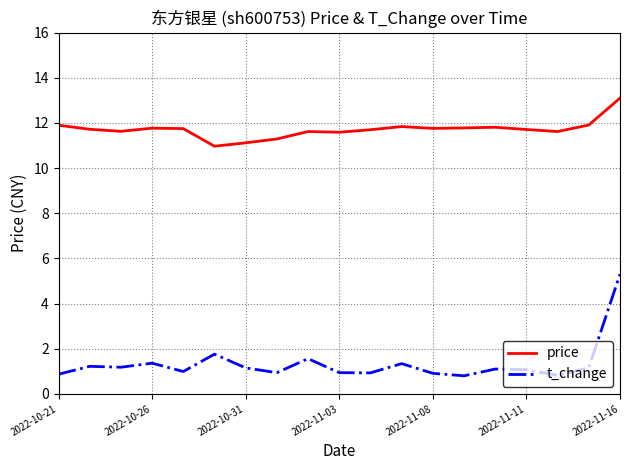

True or false: t_change and price intersect in this chart.

False